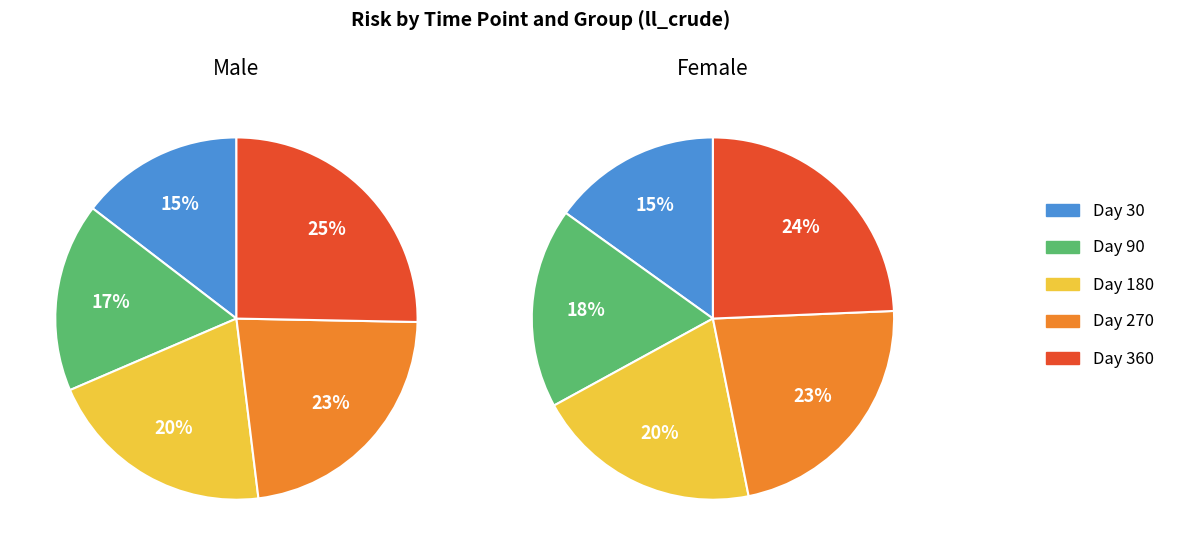

Count the number of slices in the pie.

5